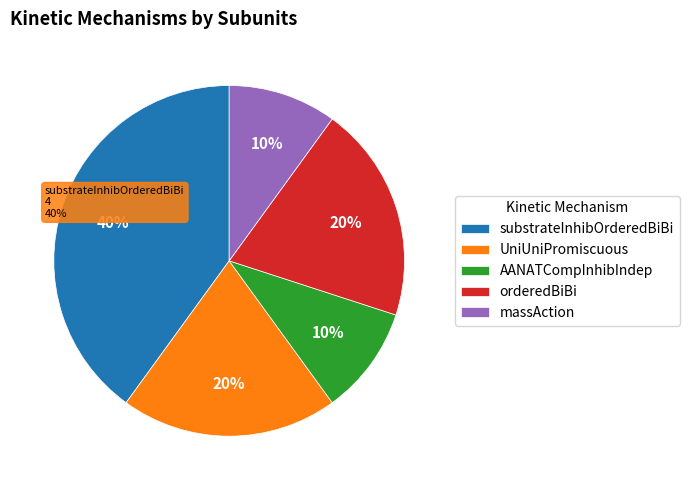

Does massAction account for over 50% of the chart?

No